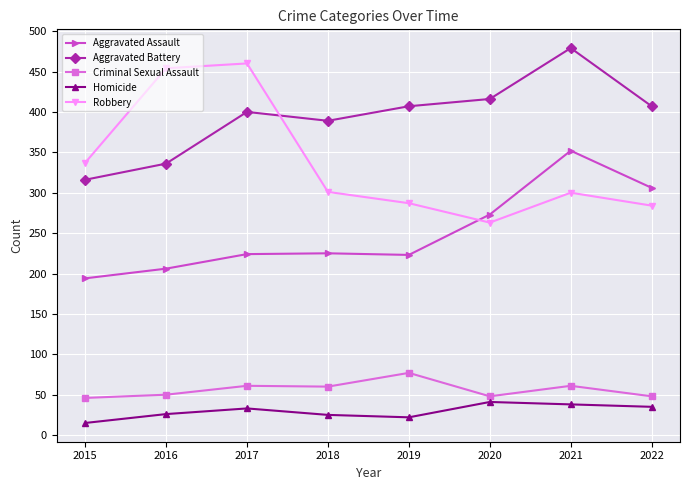

What is the difference between the maximum and minimum values in the Aggravated Battery series?

163